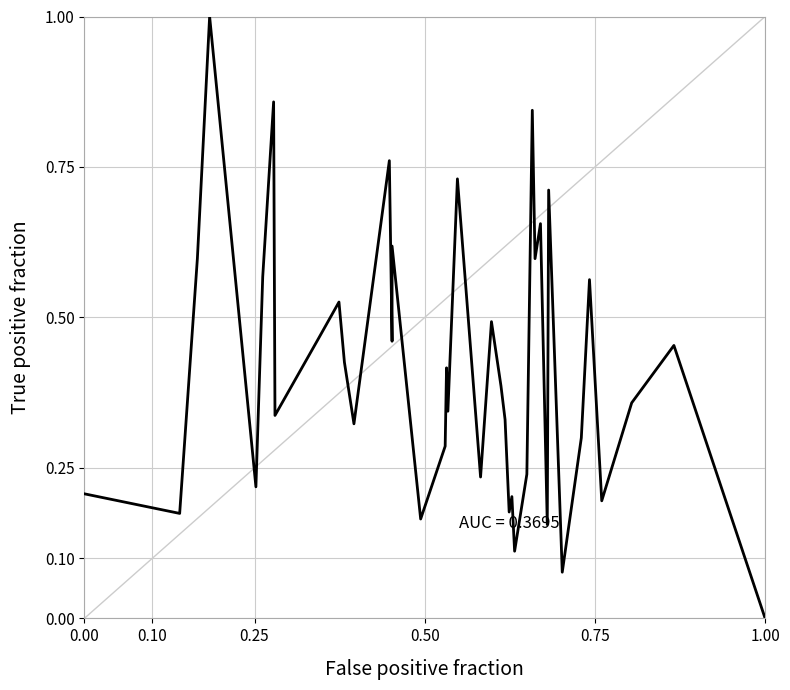

How many lines are shown in the chart?

1